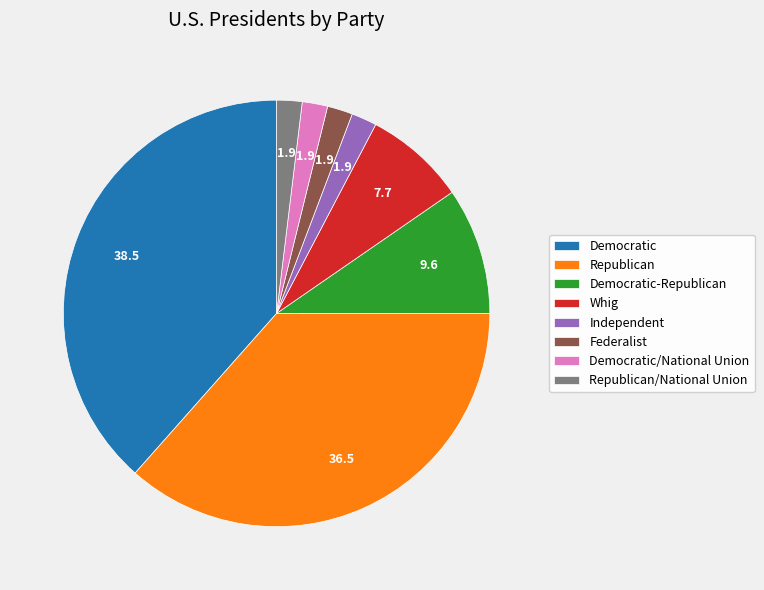

Combined, do Whig and Republican account for over 50%?

No